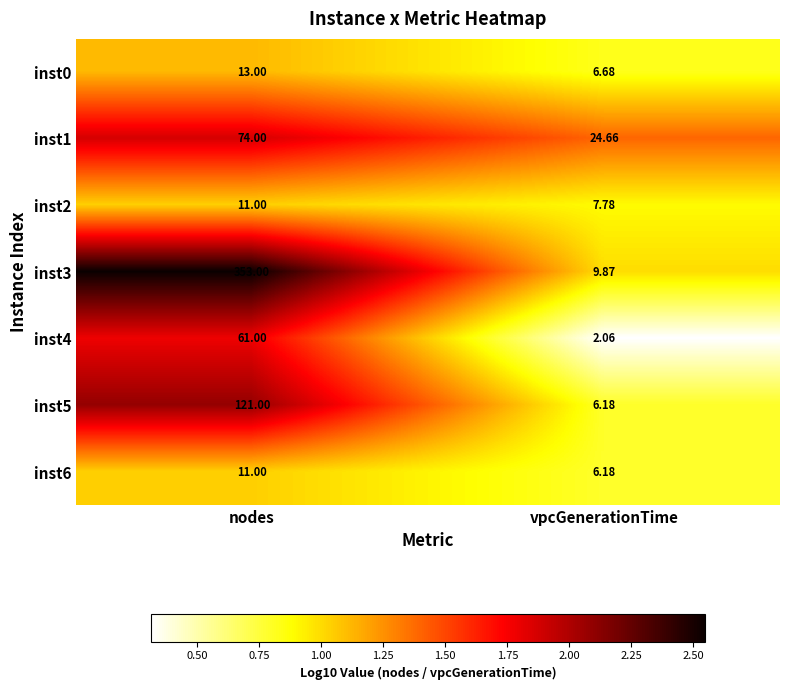

Which label corresponds to the smallest value in the chart?

vpcGenerationTime